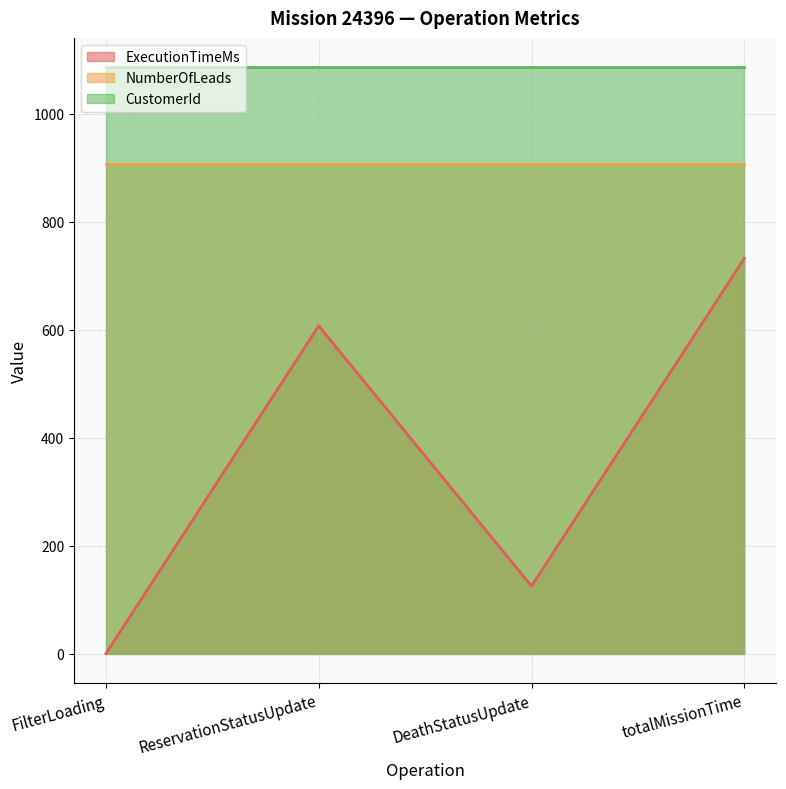

How many lines are shown in the chart?

3